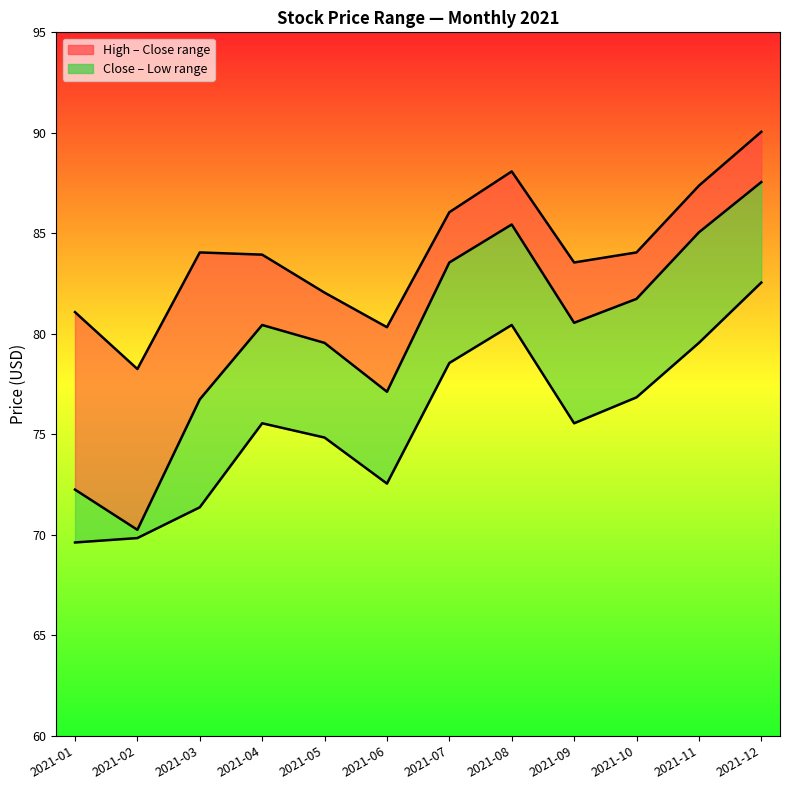

Where is the first local minimum for High?

2021-02